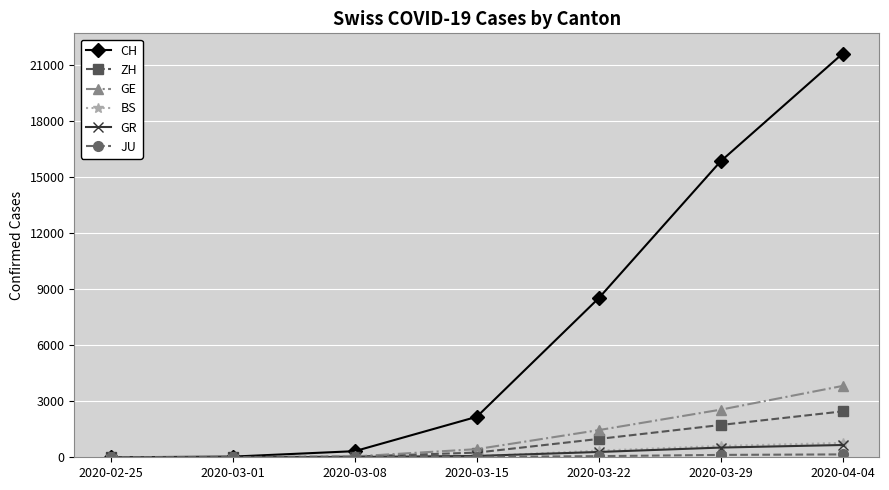

What is the difference between the maximum and second lowest values in the GE series?

3806